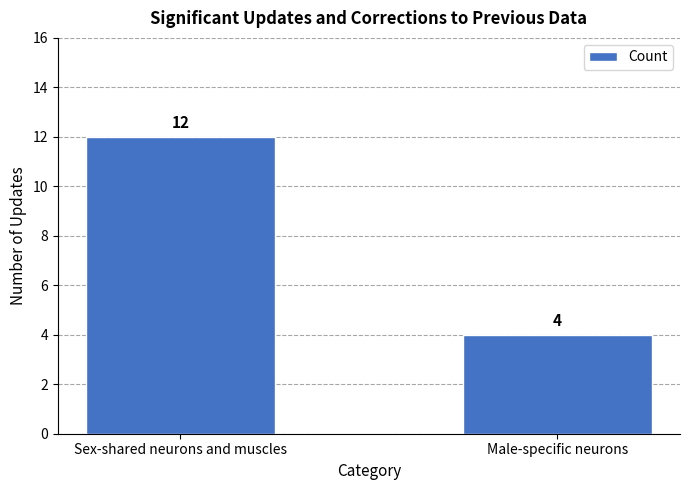

How many bars are there in total?

2